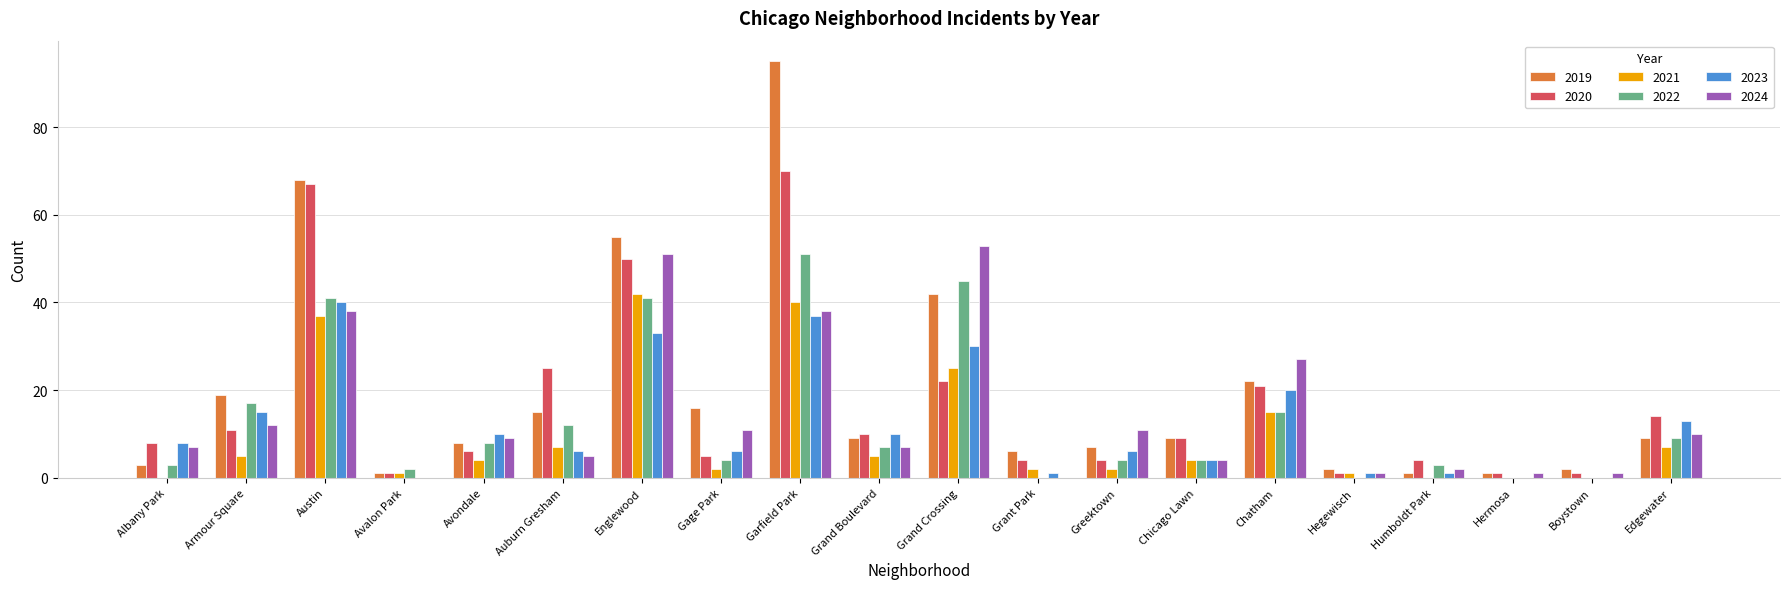

At which category is the sum across all series the highest?

Garfield Park